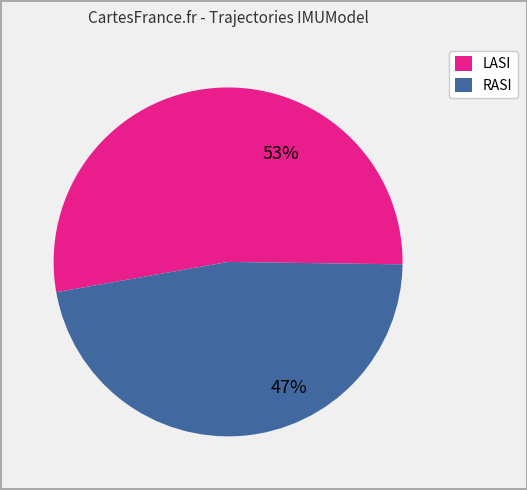

Which slice represents more than half of the pie?

LASI